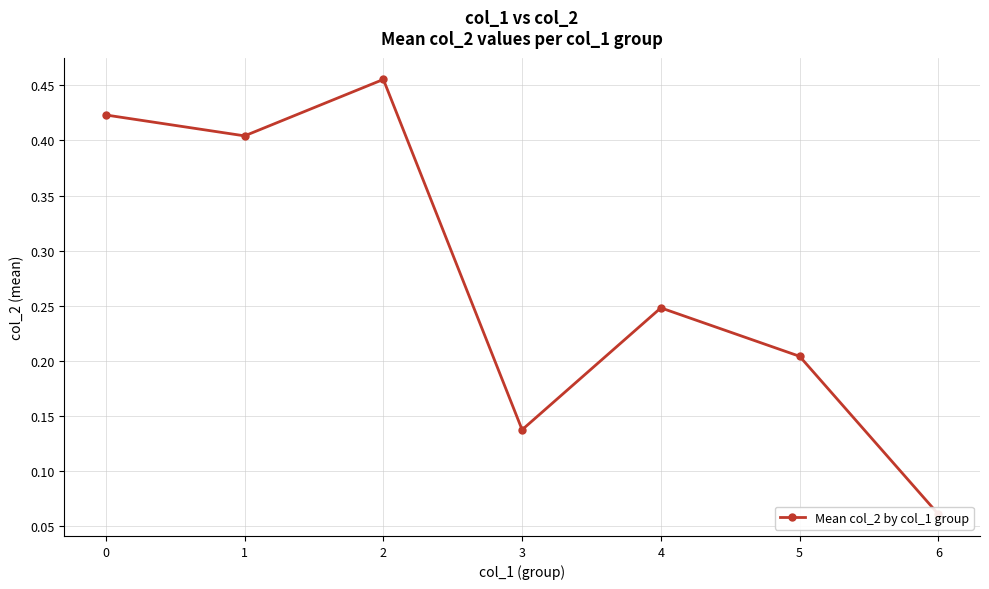

At which label is the value closest to 0?

6